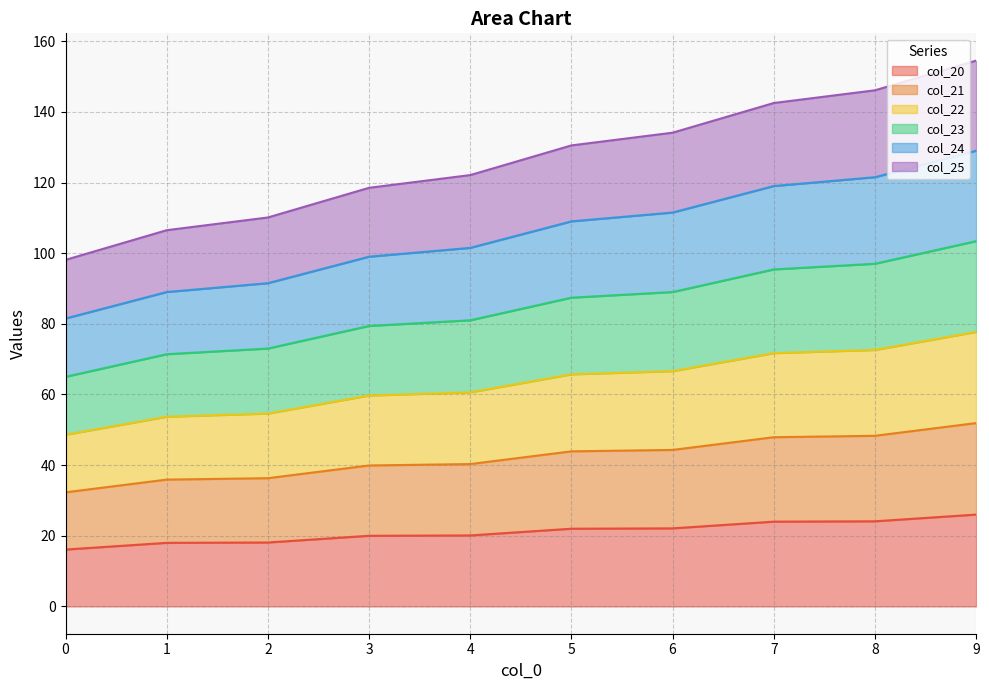

The col_20 series shows 26.0 at 9. True or false?

True